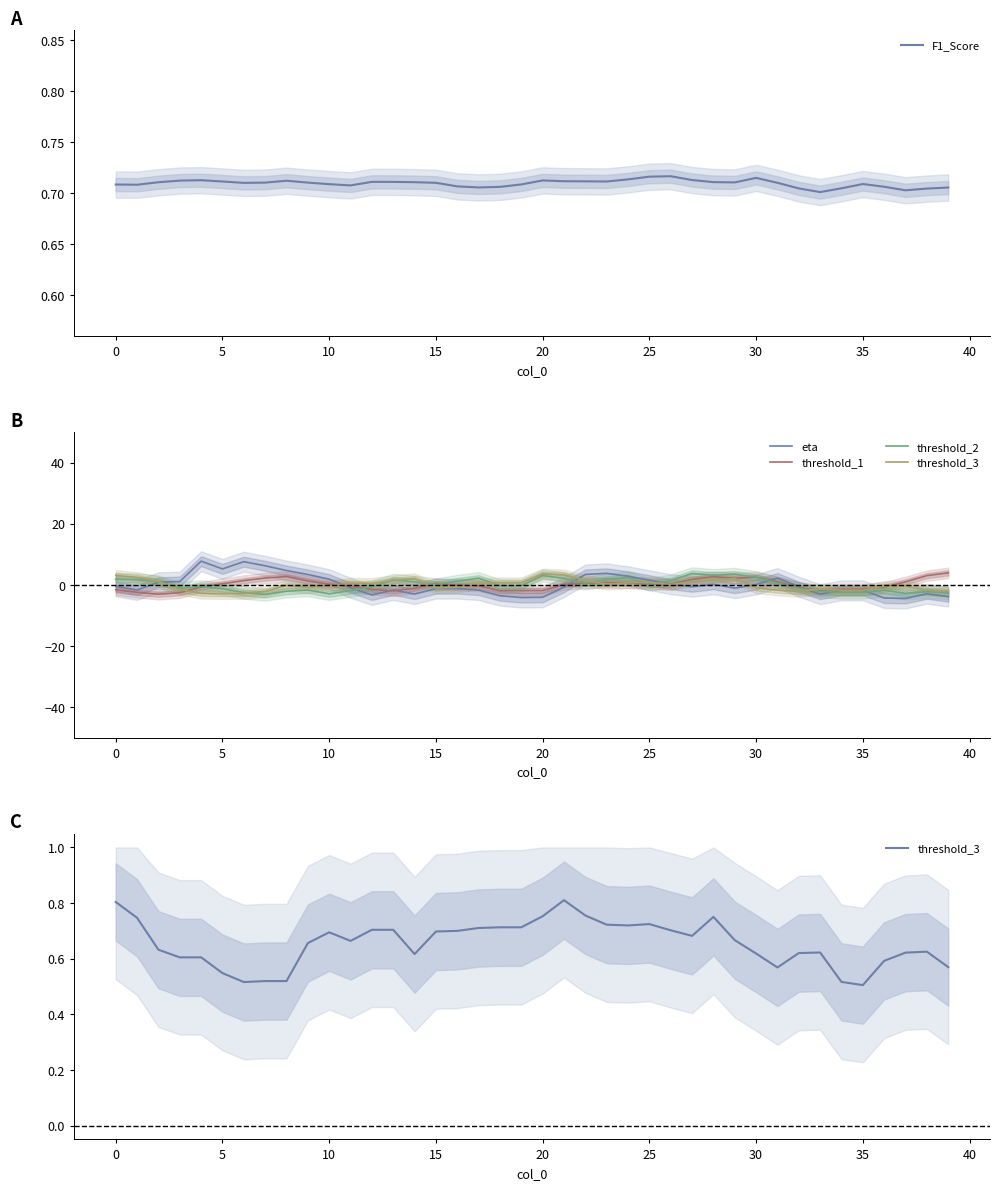

The value of F1_Score at 30 is 0.4. True or false?

False